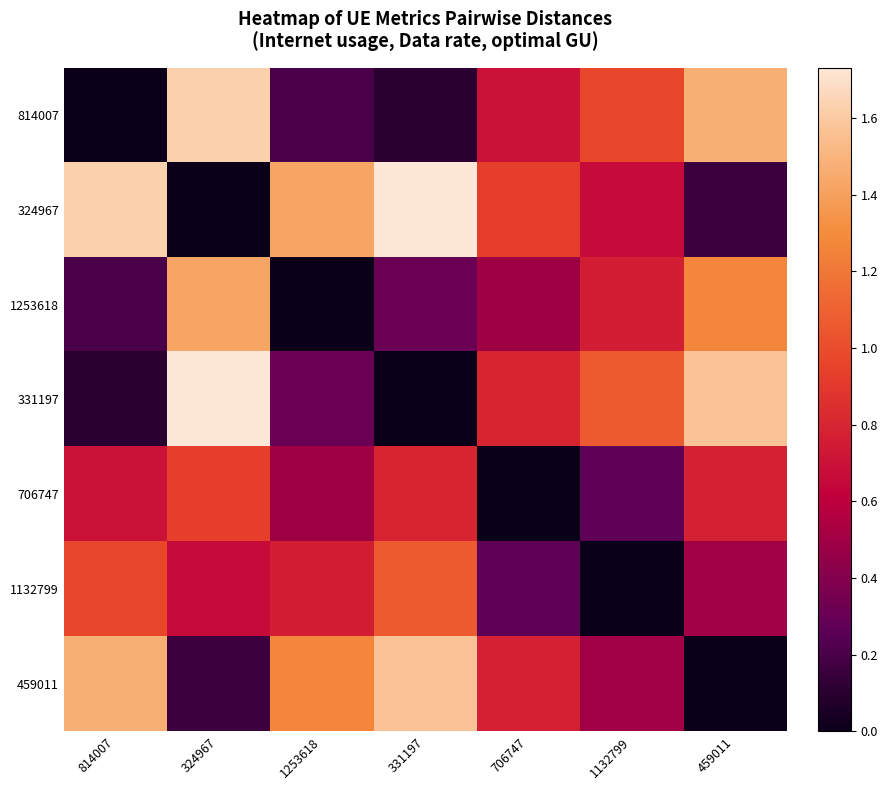

How many categories are shown in the chart?

7